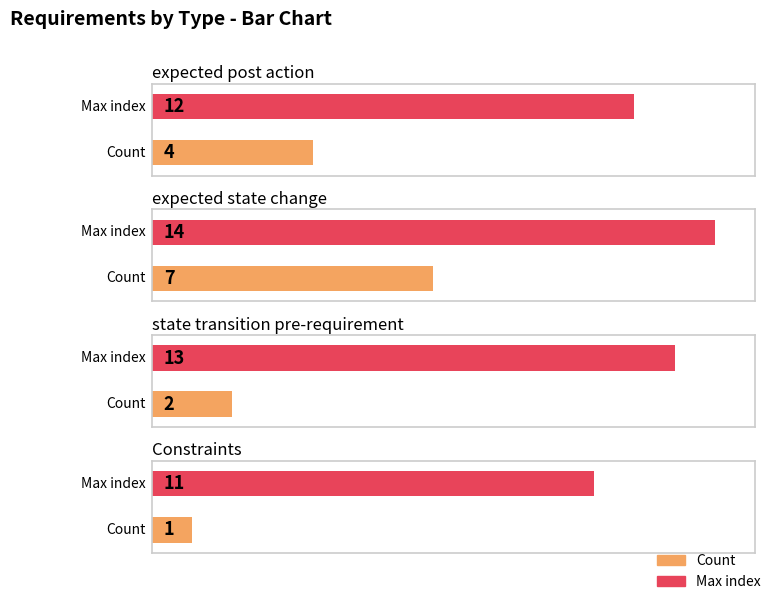

Where is max_index nearest to the value 12?

expected post action